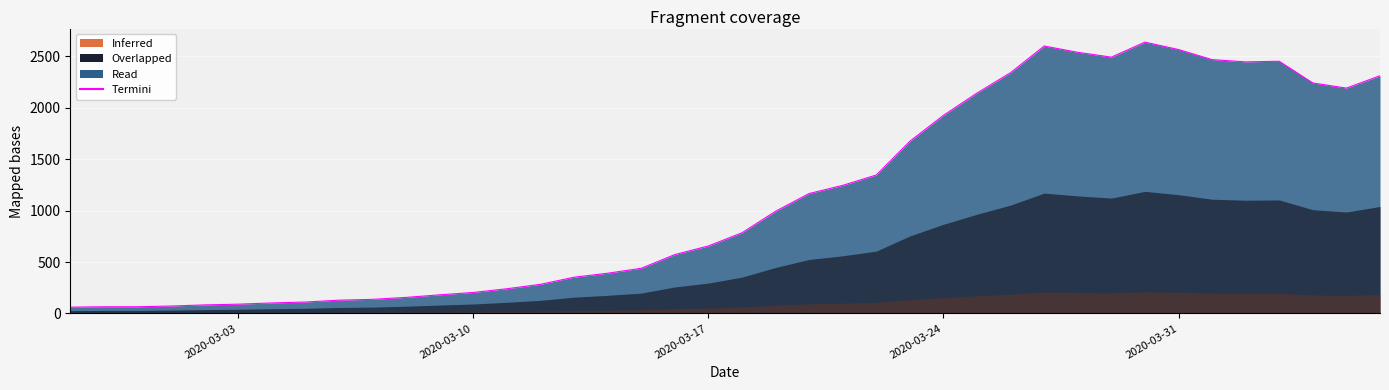

What is the maximum value shown in the chart?

2638